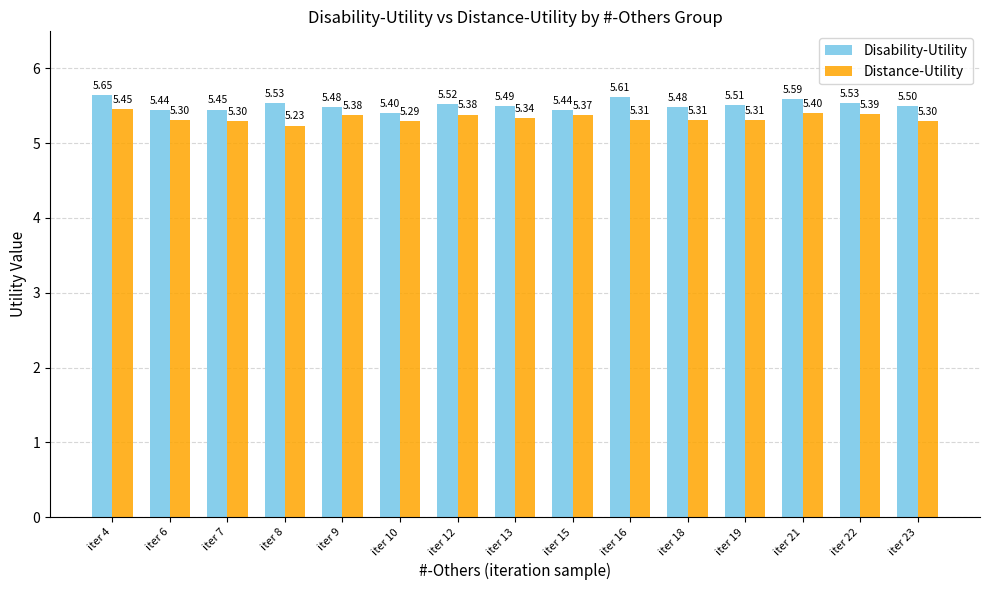

How many Disability-Utility values are between 5 and 6?

15